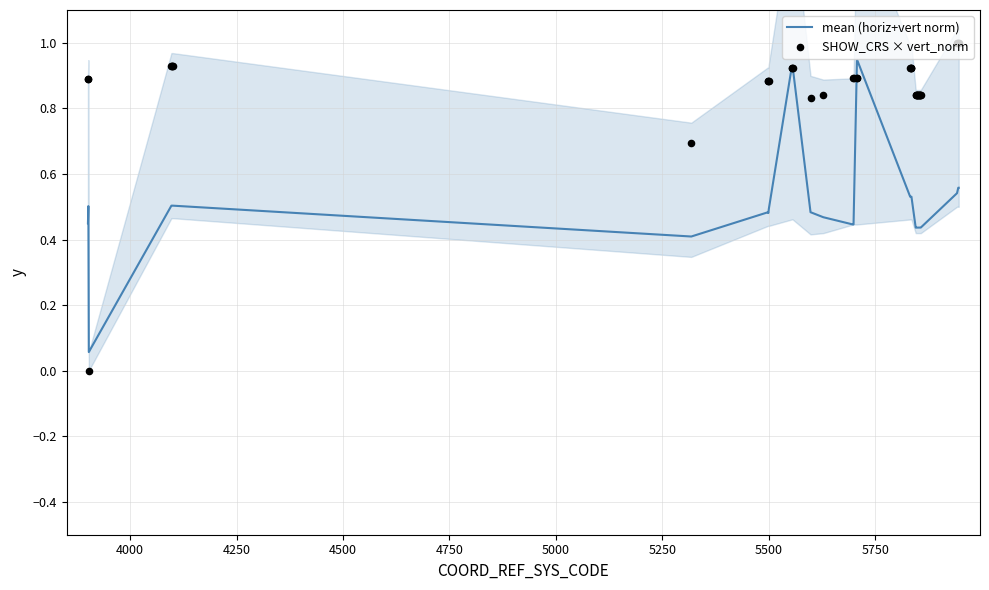

Is the value of SHOW_CRS × vert_norm at 17 greater than the value of mean (horiz+vert norm) at 33?

Yes